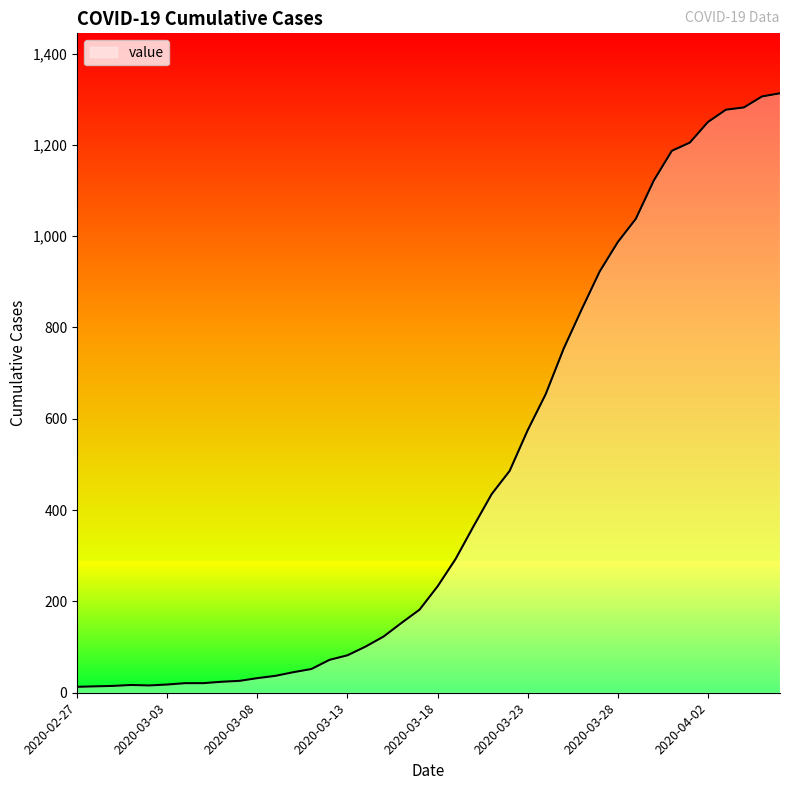

What is the greatest value displayed?

1313